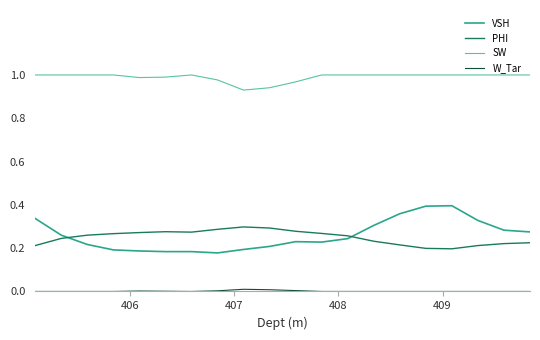

Count the PHI values in the range 0 to 1.

20